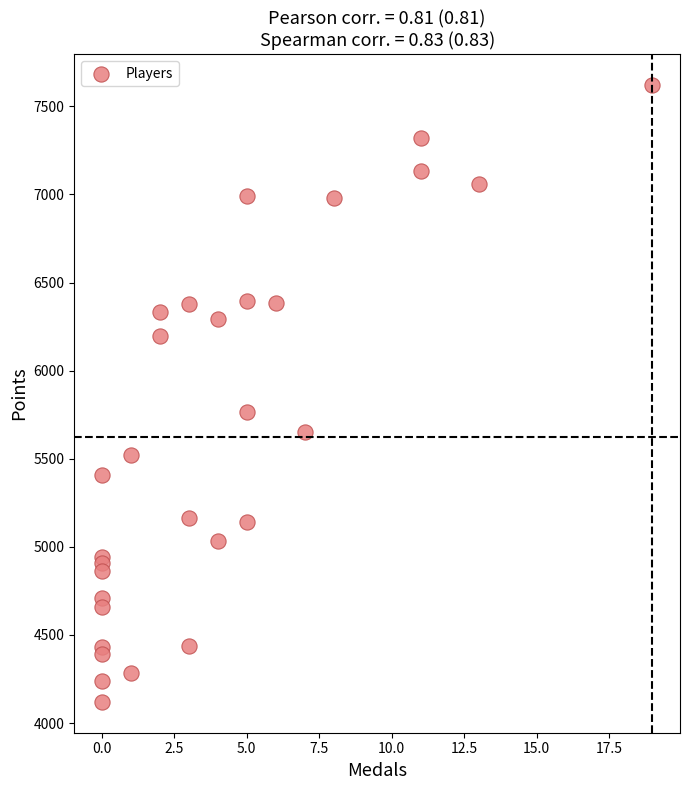

What Y value in the scatter plot is closest to 5870?

5763